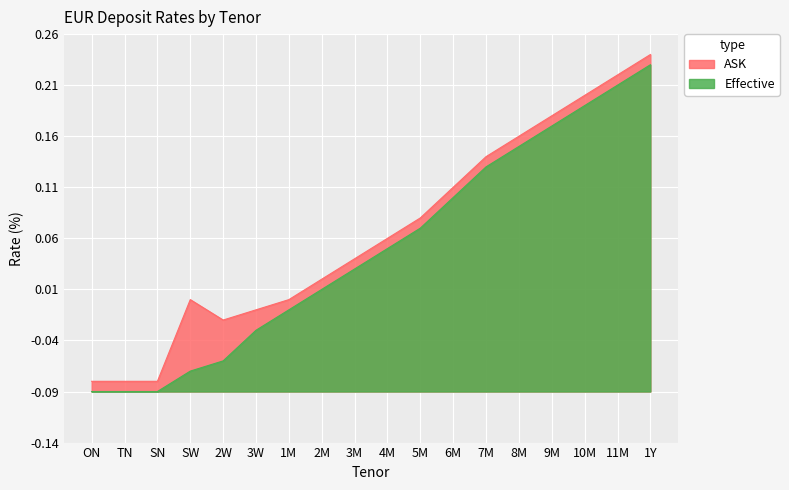

What are all the series names shown in the legend?

ASK, Effective